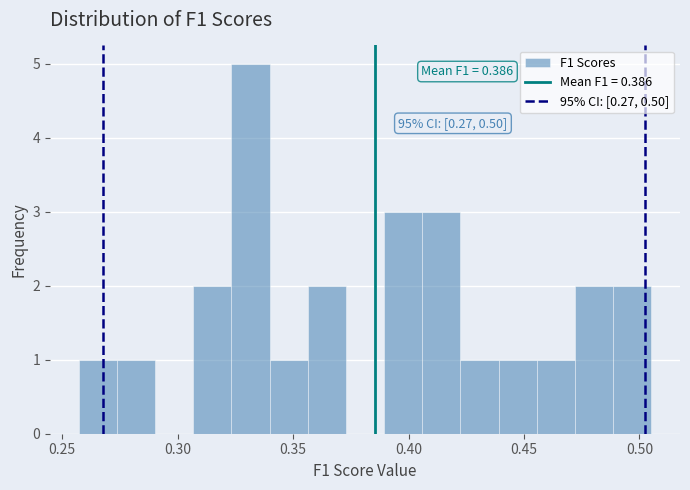

Read against the x-axis, roughly where is the centre of the tallest bar?

0.330